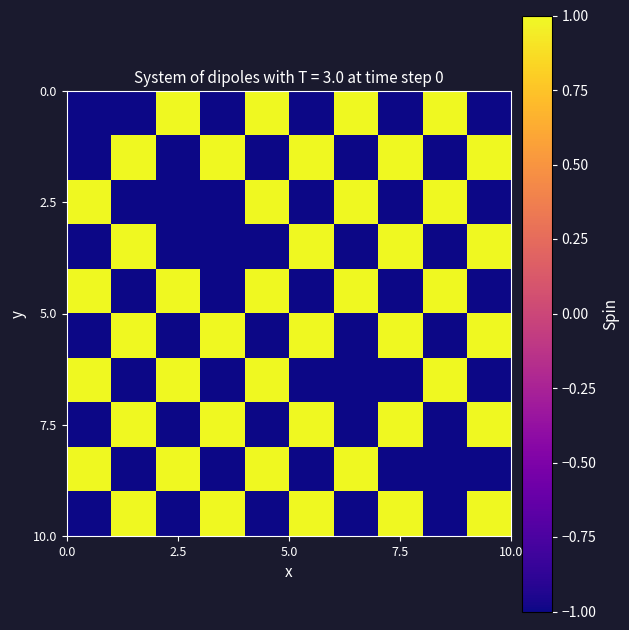

How many distinct data groups are displayed?

10